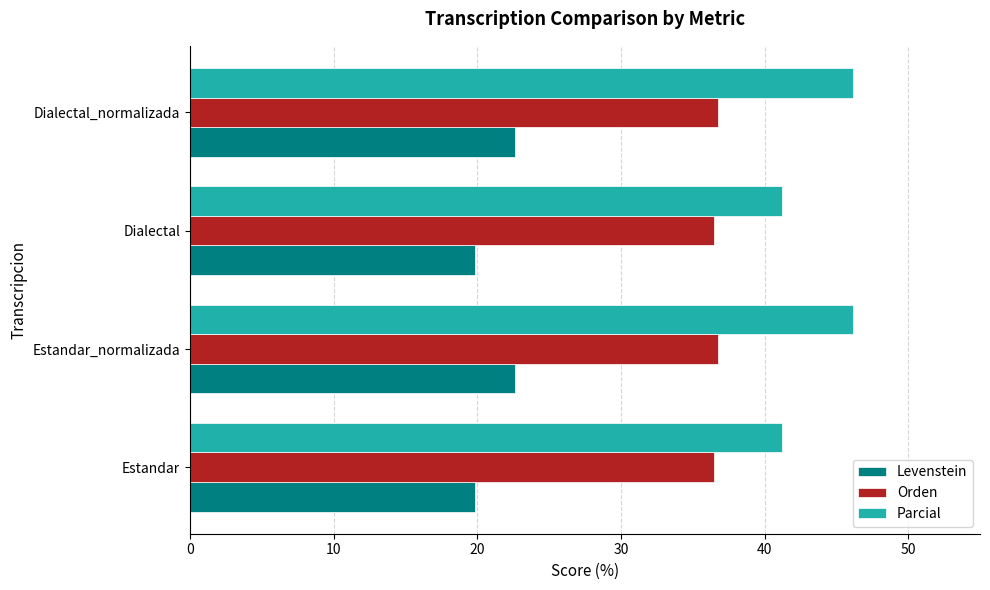

Is the value of Orden at Dialectal greater than the value of Levenstein at Estandar_normalizada?

Yes